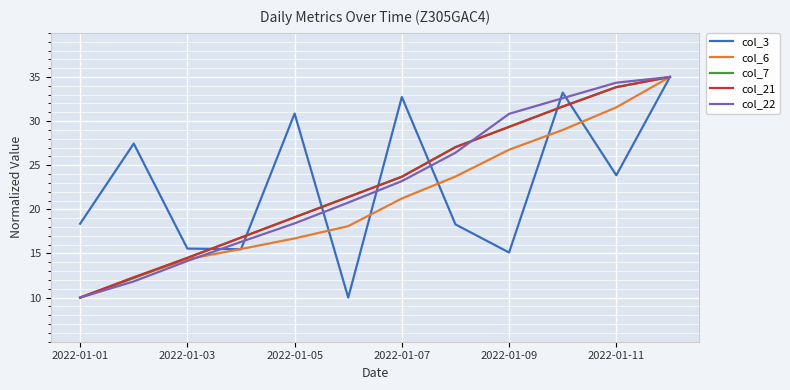

What is the highest value of the col_21 series?

35.0